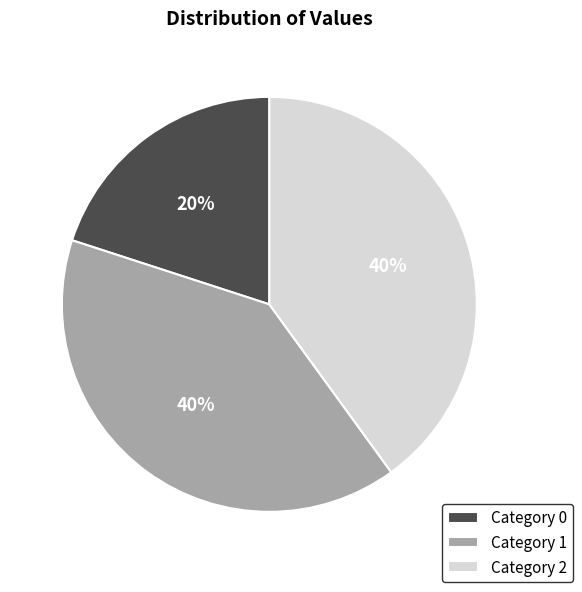

How many slices are in this pie chart?

3